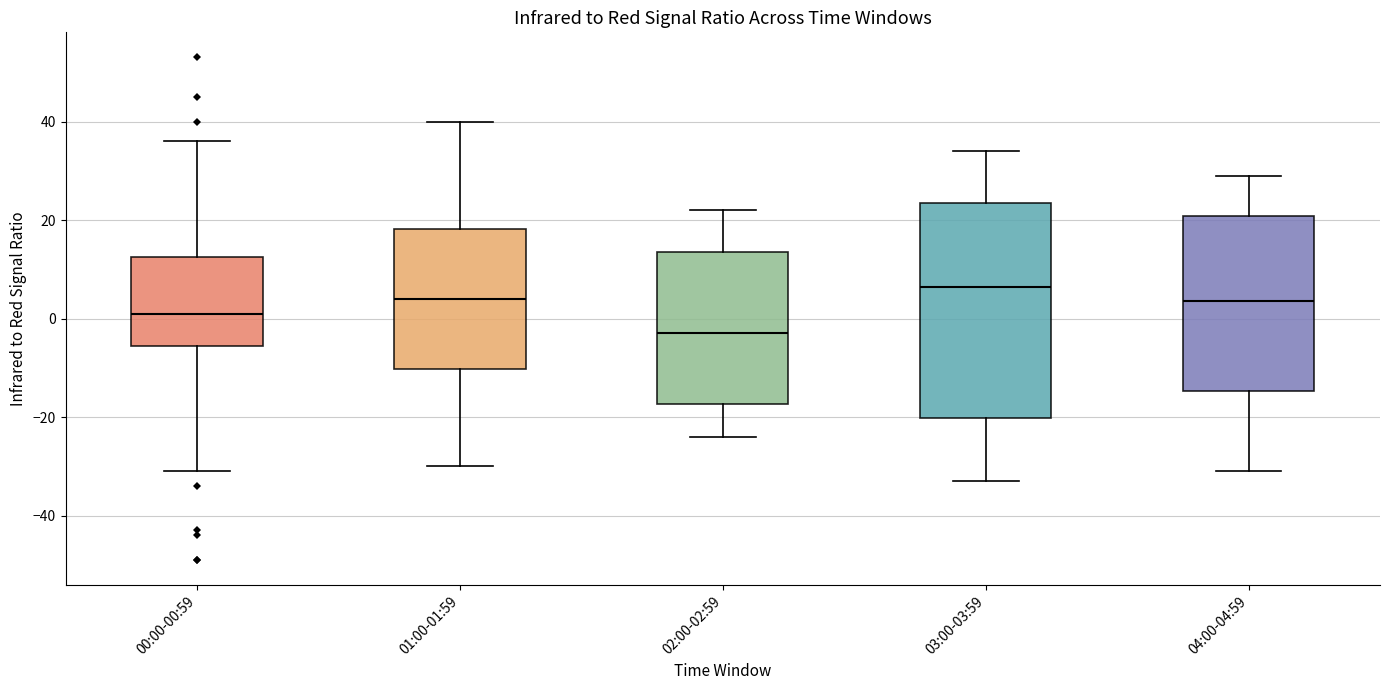

Reading left to right, read every box against the y-axis: the position of its median line, the range the box covers, and the ends of its whiskers. The values are not printed on the chart, so give them approximately, as read against the axis.

00:00-00:59: median 2, box -6 to 12, whiskers -30 to 36
01:00-01:59: median 4, box -10 to 18, whiskers -30 to 40
02:00-02:59: median -2, box -18 to 14, whiskers -24 to 22
03:00-03:59: median 6, box -20 to 24, whiskers -32 to 34
04:00-04:59: median 4, box -14 to 20, whiskers -30 to 30